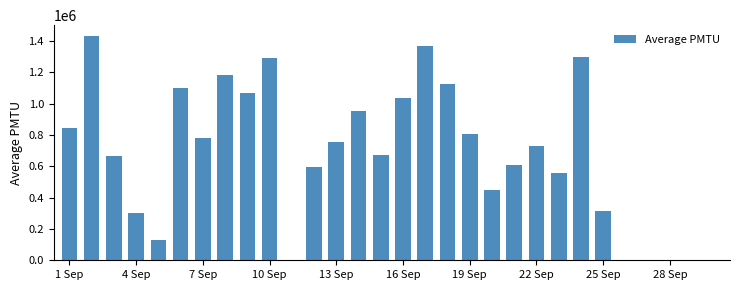

How many data points does each series have?

30